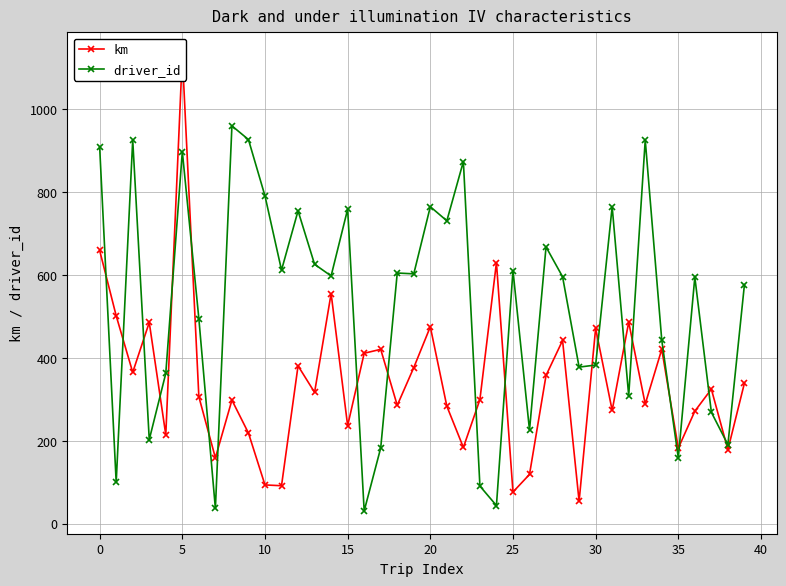

What is the lowest value of the driver_id series?

31